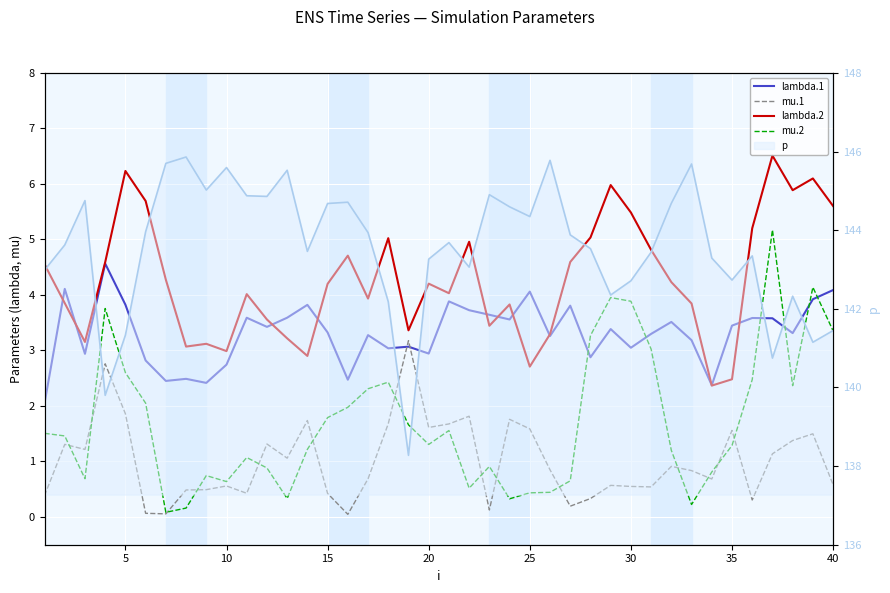

Is the value of lambda.1 at 17 greater than the value of lambda.2 at 28?

No